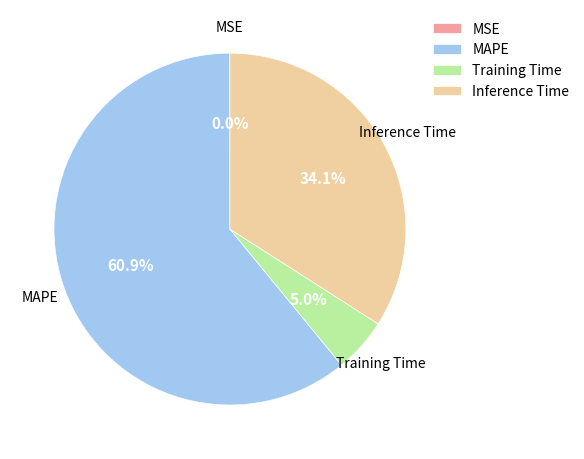

What portion of the pie excludes Training Time?

95.0%